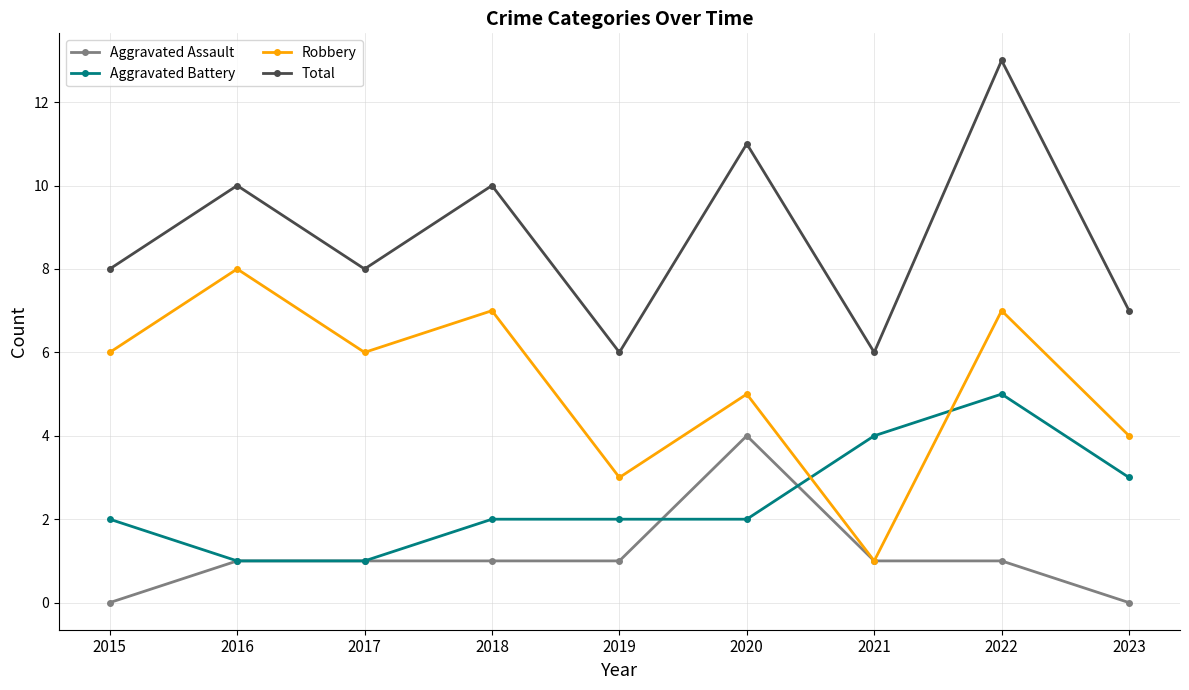

What is the maximum value for Aggravated Assault?

4